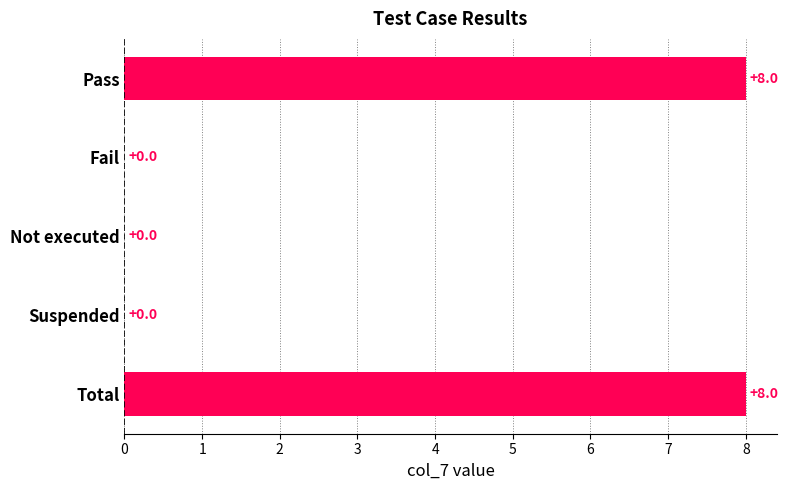

What is the greatest value displayed?

8